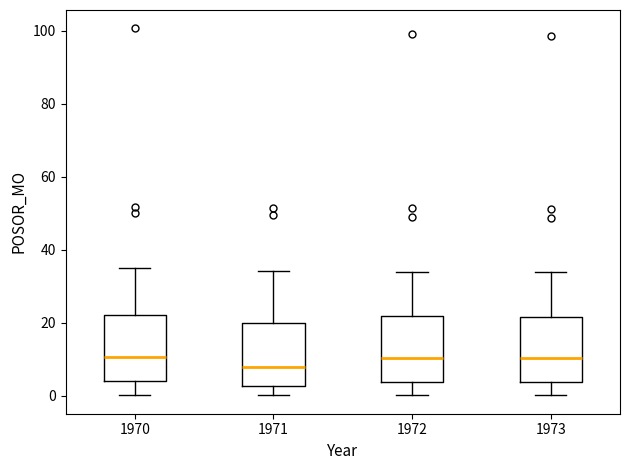

Which box has the lowest median line?

1971